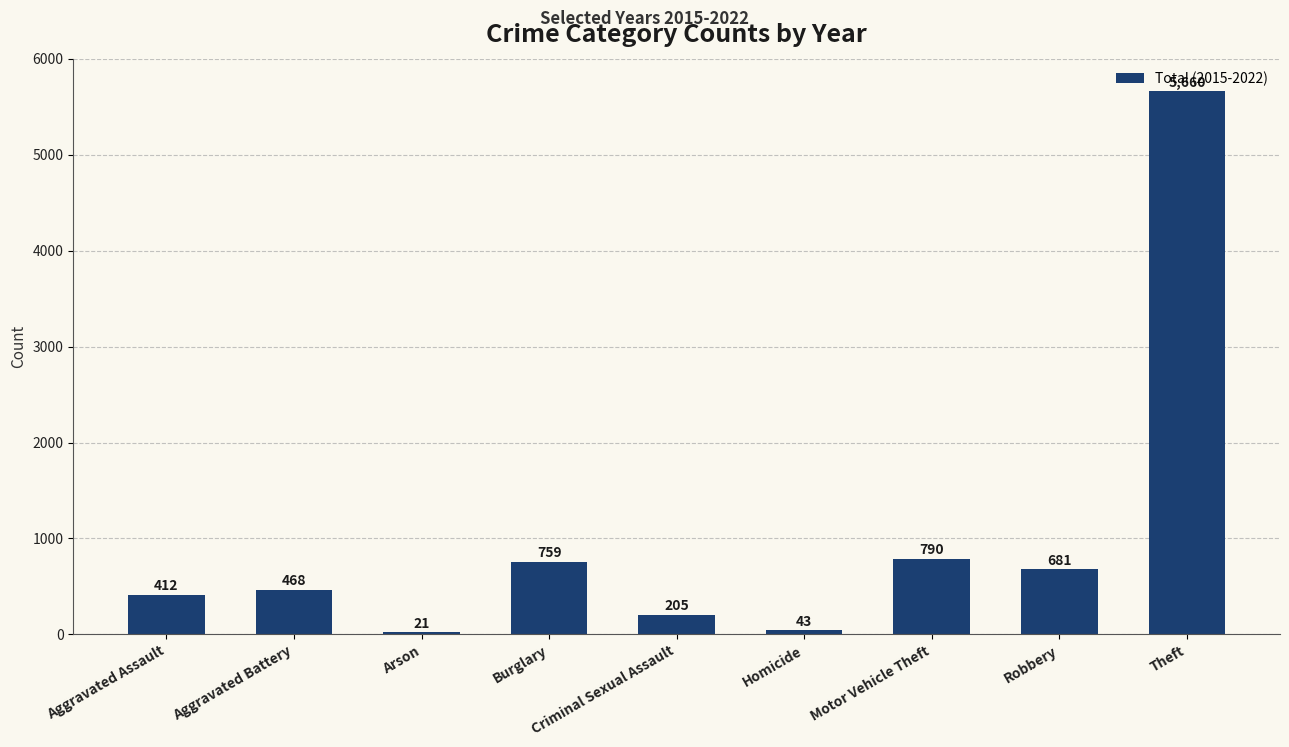

Rank the categories by value from lowest to highest.

Arson, Homicide, Criminal Sexual Assault, Aggravated Assault, Aggravated Battery, Robbery, Burglary, Motor Vehicle Theft, Theft